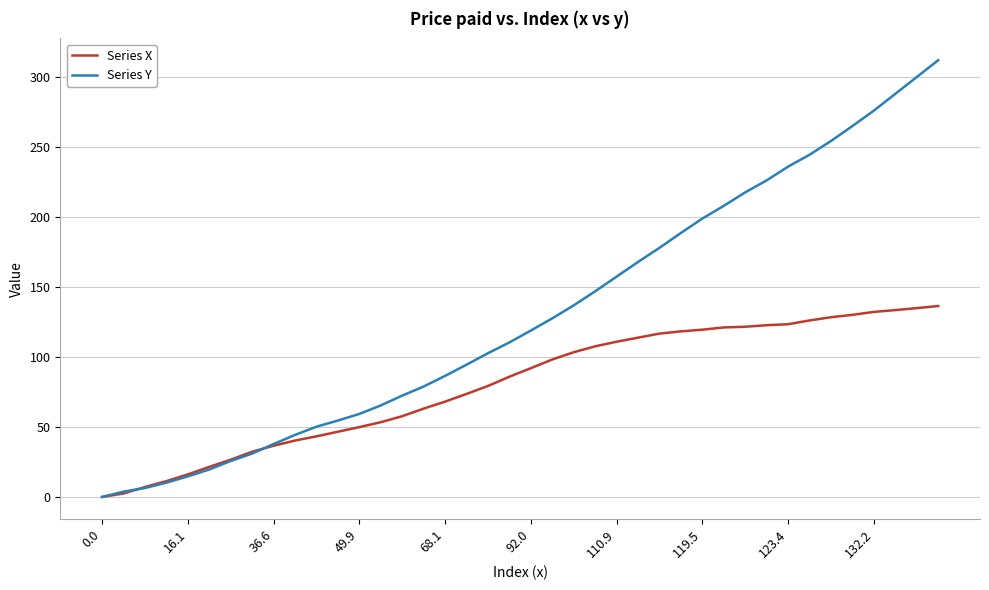

Rank the series by their maximum value, from highest to lowest.

Series Y, Series X